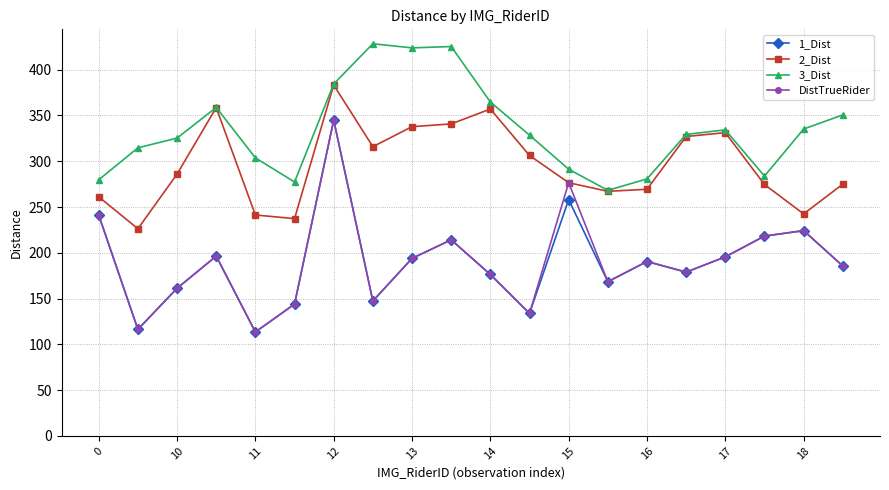

True or false: 3_Dist and DistTrueRider intersect in this chart.

False